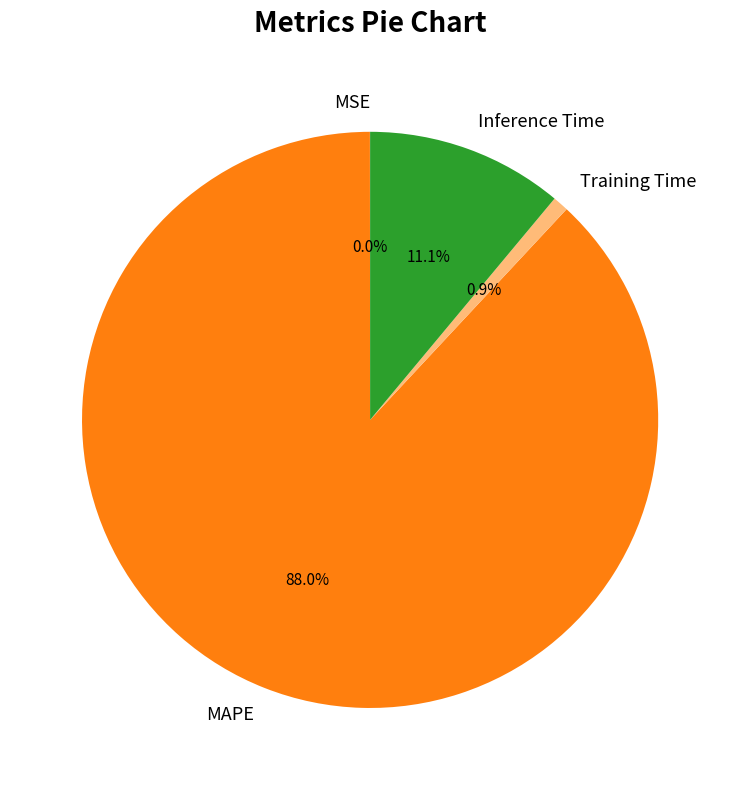

Does any single category account for the majority?

Yes